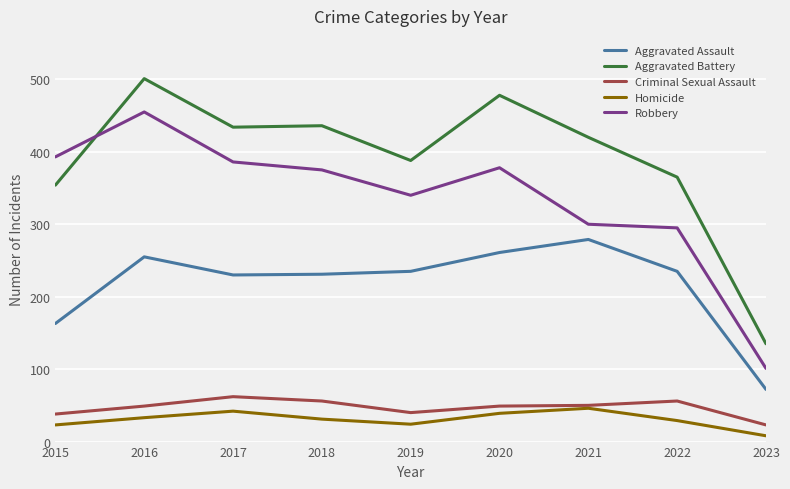

What is the difference between the highest and lowest values at 2021?

374